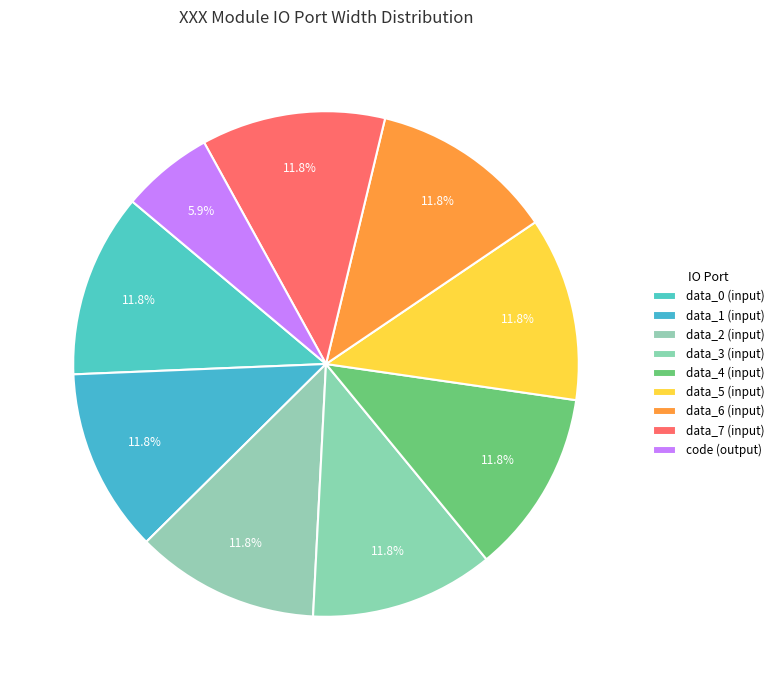

What percentage is the data_4 (input) slice, to the nearest percent?

12%